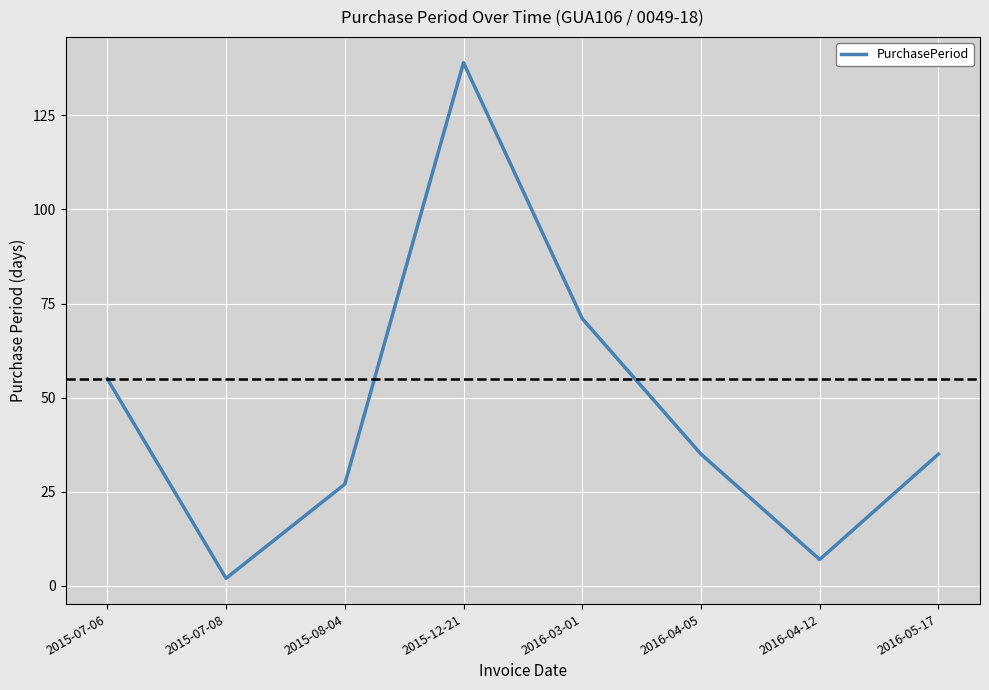

What is the sum of the values at 2015-08-04 and 2015-07-08?

29